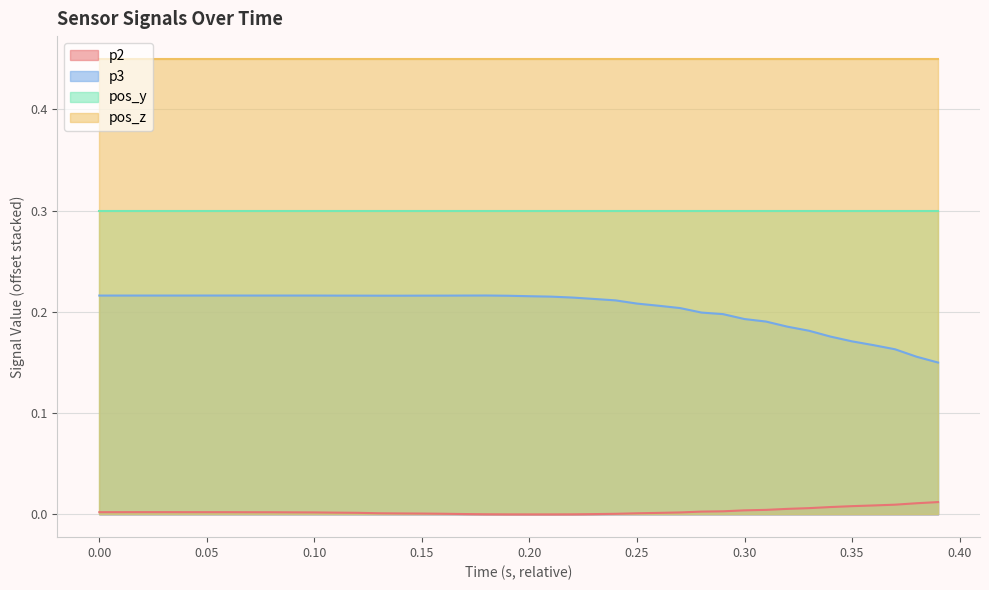

In p2, how many points are lower than both neighbors (excluding endpoints)?

1